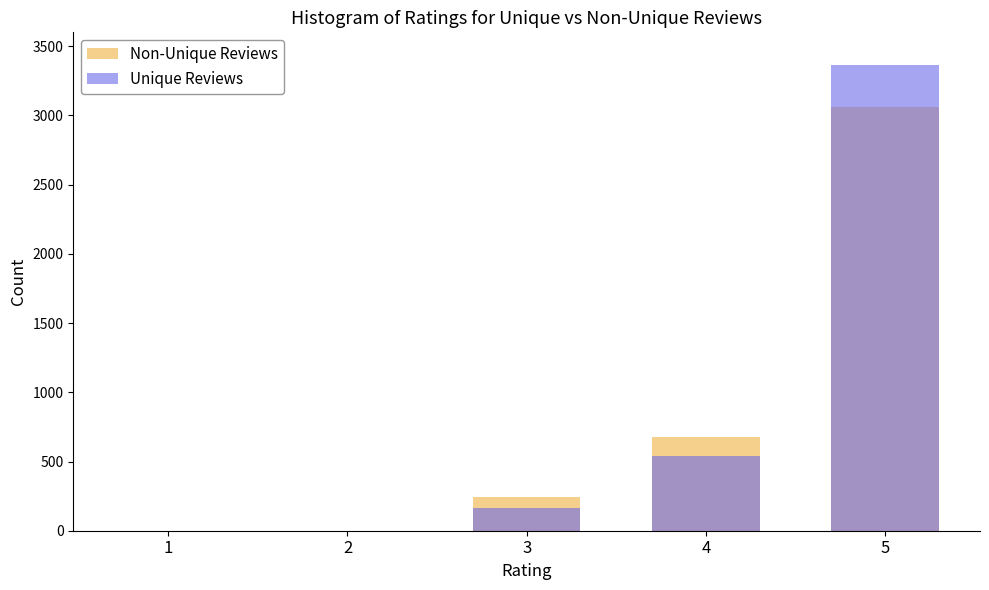

Reading left to right, extract all data points from this chart.

Non-Unique Reviews: 0	0	243	676	3059
Unique Reviews: 0	0	165	539	3365